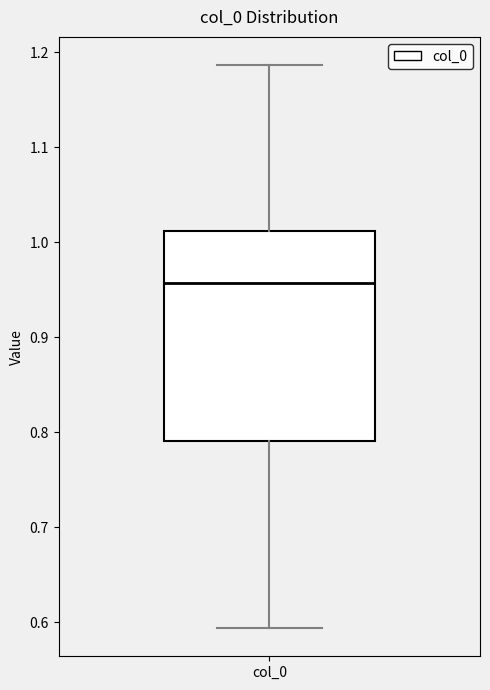

Read this box plot against the y-axis: the position of the median line, the range covered by the box, and the ends of both whiskers. The values are not printed on the chart, so give them approximately, as read against the axis.

median 0.96, box 0.79 to 1.01, whiskers 0.59 to 1.19